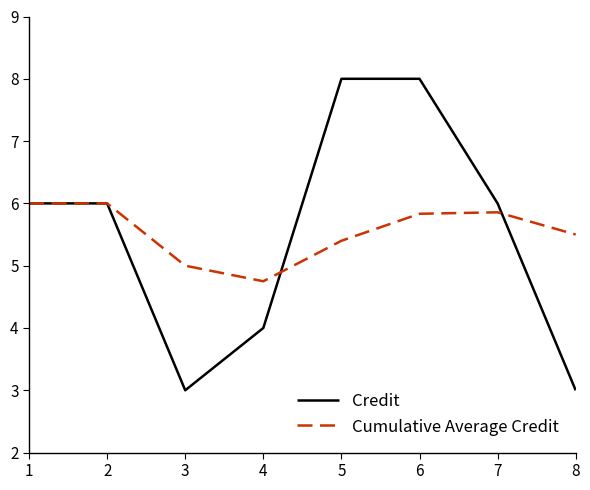

How many Cumulative Average Credit values are between 5 and 6?

7